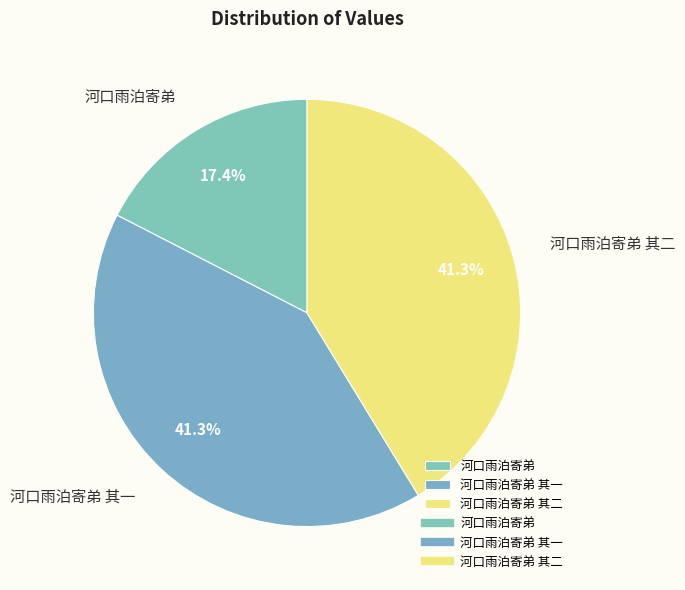

To the nearest percent, what percentage of the pie is 河口雨泊寄弟 其二?

41%